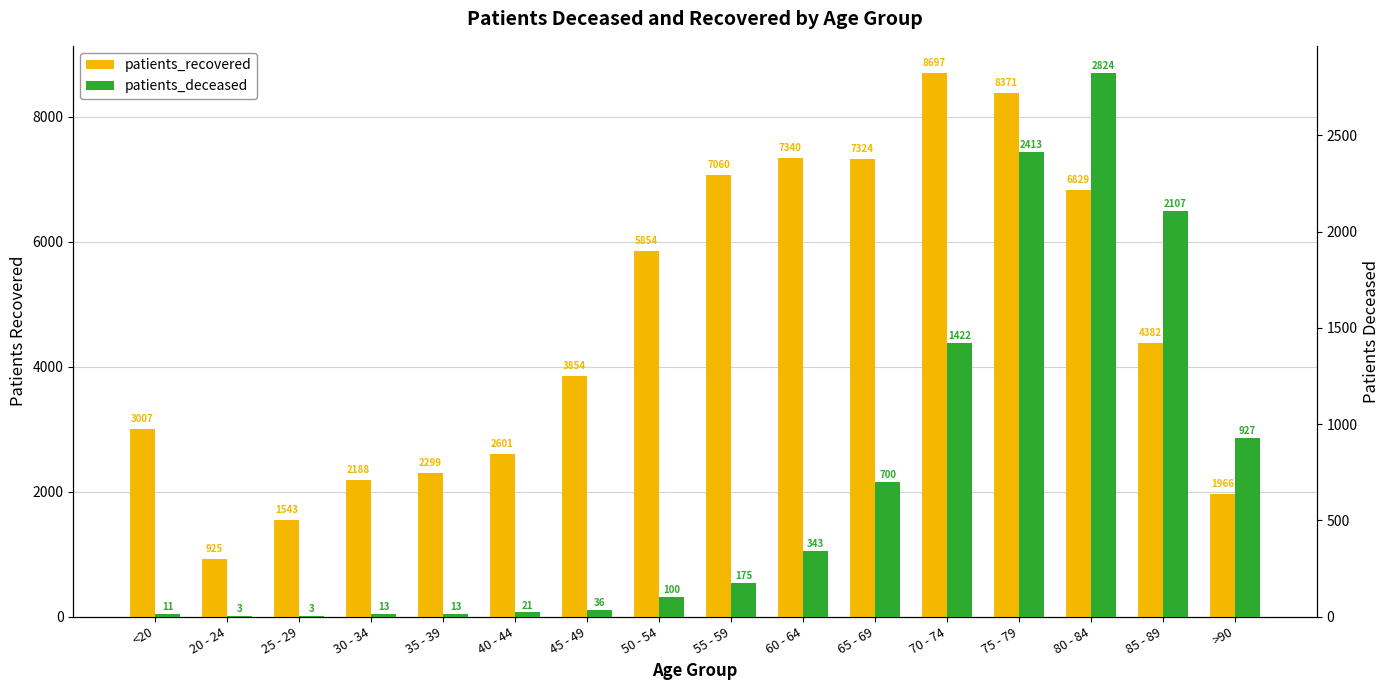

Reading left to right, list all the values displayed in this chart.

patients_recovered: 3007	925	1543	2188	2299	2601	3854	5854	7060	7340	7324	8697	8371	6829	4382	1966
patients_deceased: 11	3	3	13	13	21	36	100	175	343	700	1422	2413	2824	2107	927